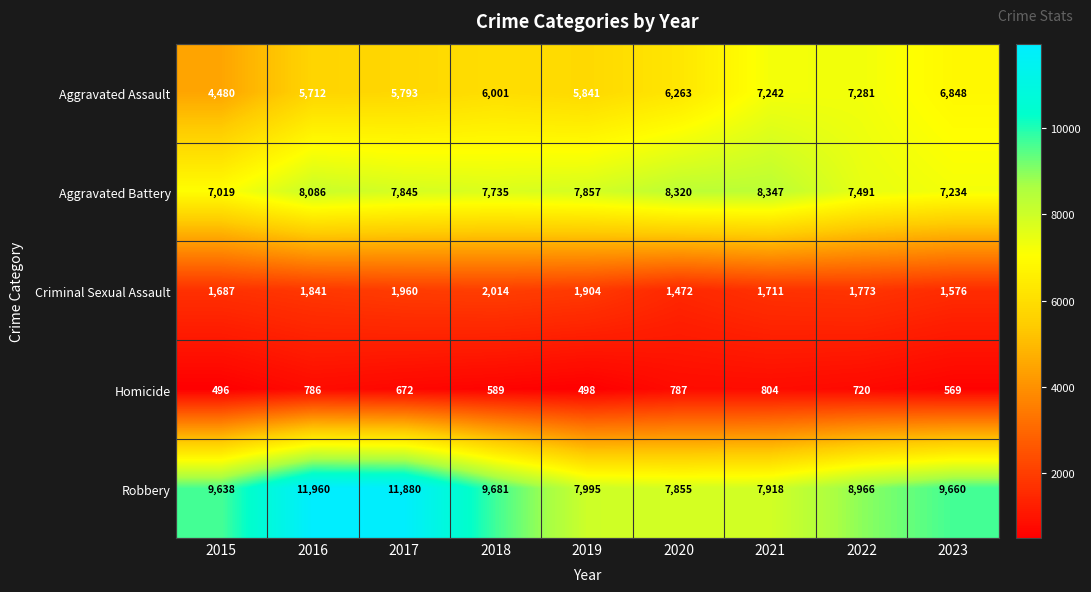

Which series has the largest total across all categories?

Robbery